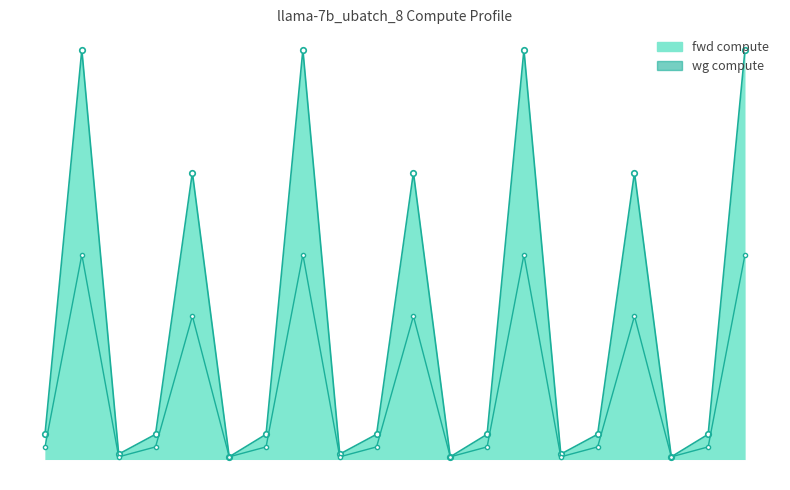

True or false: wg compute and fwd compute cross at least once.

False